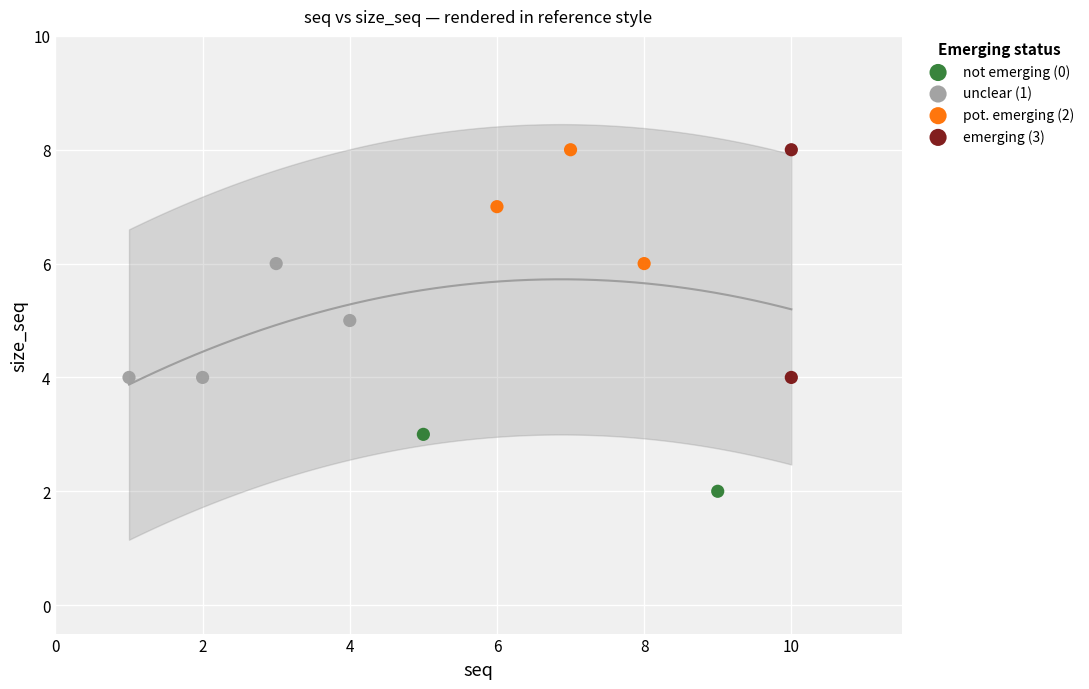

Which series reaches the minimum Y coordinate?

not emerging (0)